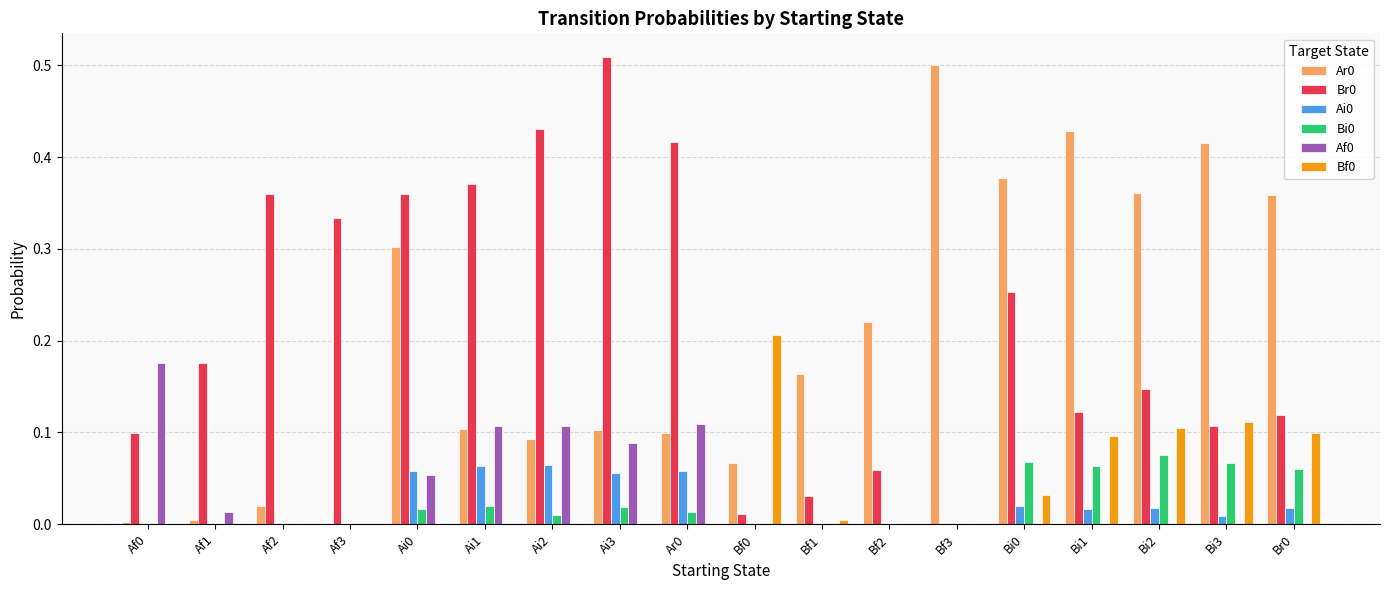

The Bf0 series shows 0.3 at Bf0. True or false?

False